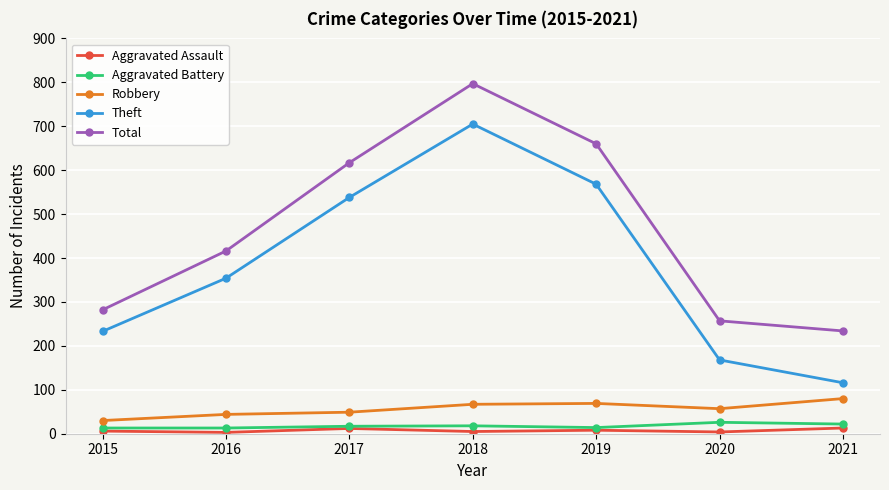

True or false: Theft has a value of 116 at 2021.

True